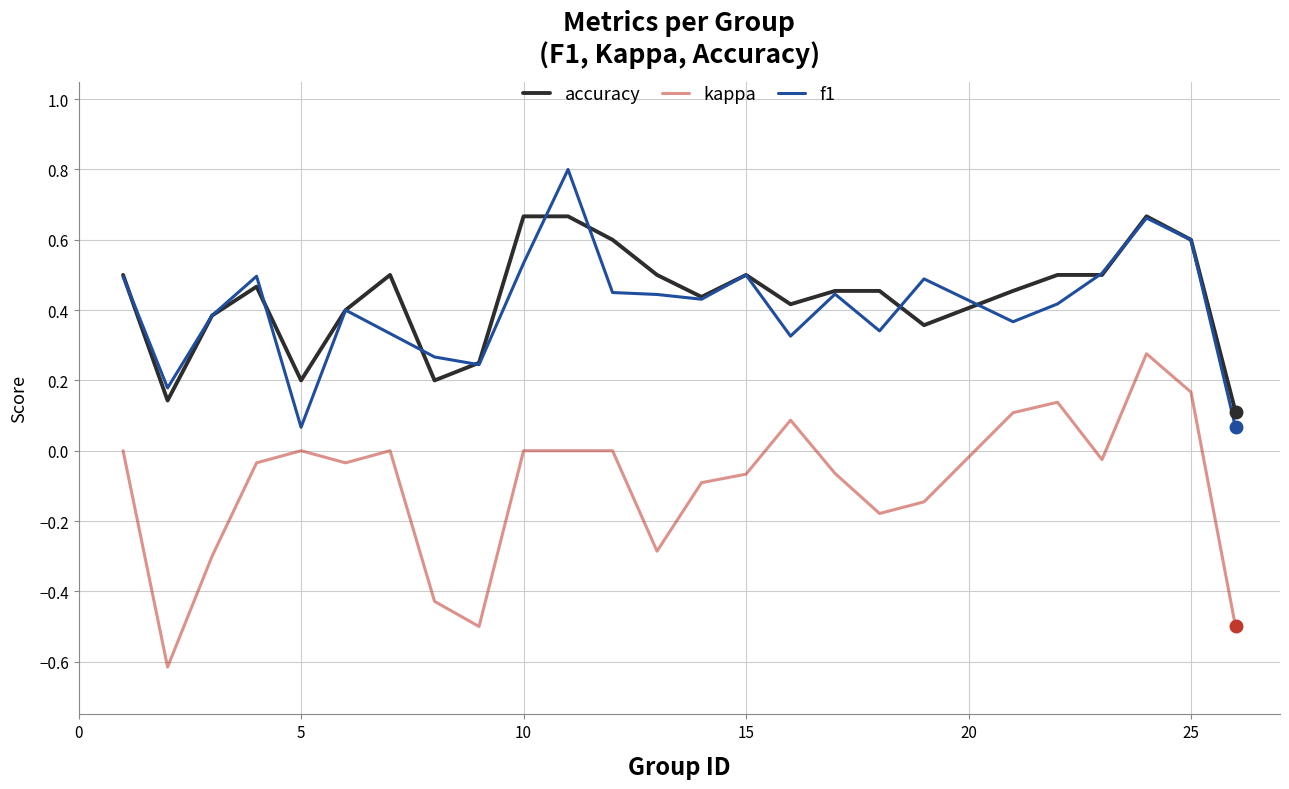

True or false: accuracy and kappa cross at least once.

False